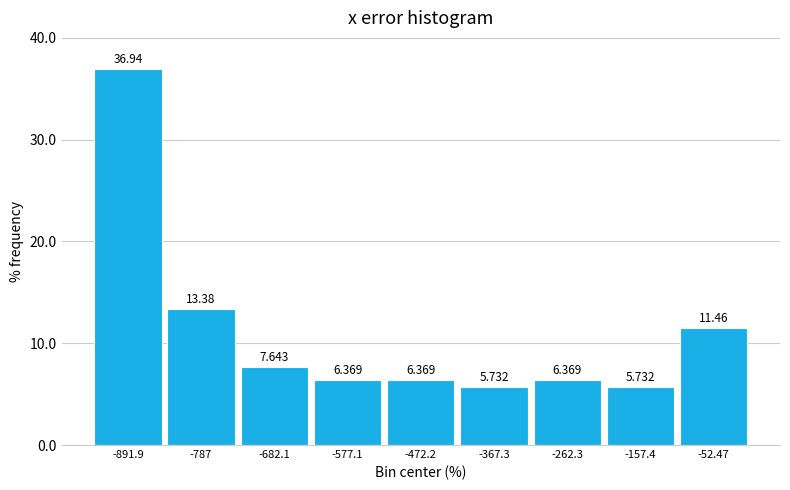

Reading left to right, list every bar in this chart as the range it spans on the x-axis followed by its height. The bar edges are not printed on the chart, so give them approximately, as read against the axis.

-940 to -840: 36.943
-840 to -740: 13.376
-740 to -620: 7.643
-620 to -520: 6.369
-520 to -420: 6.369
-420 to -320: 5.732
-320 to -200: 6.369
-200 to -100: 5.732
-100 to 0: 11.465